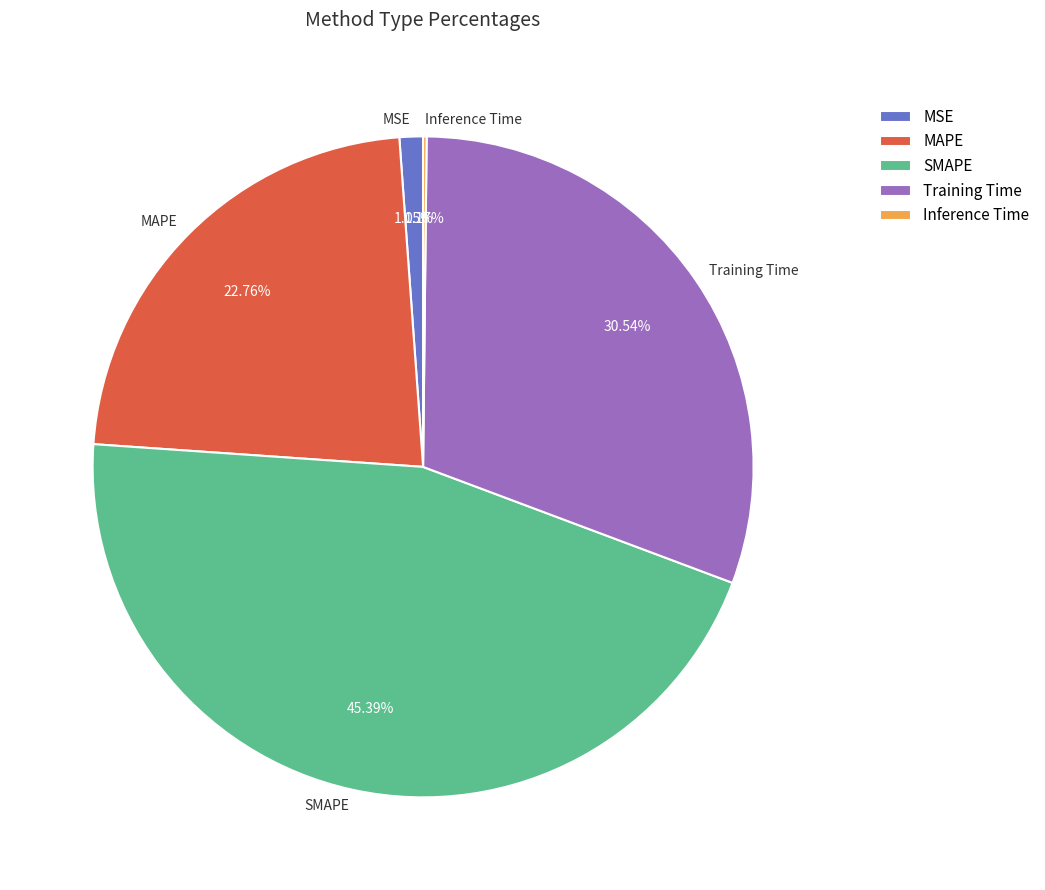

Is the sum of Training Time and MSE greater than half?

No